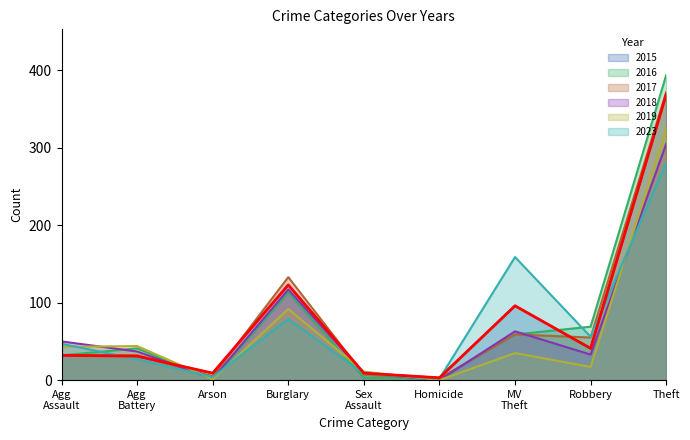

What is the value of the 2023 point at the 2nd from the left?

27